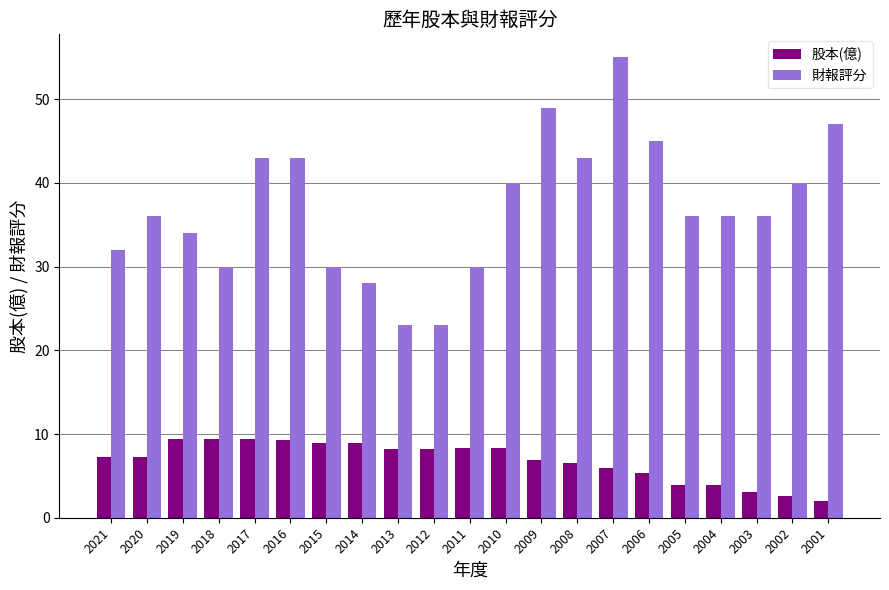

What value does the 股本(億) series have at 2011?

8.3